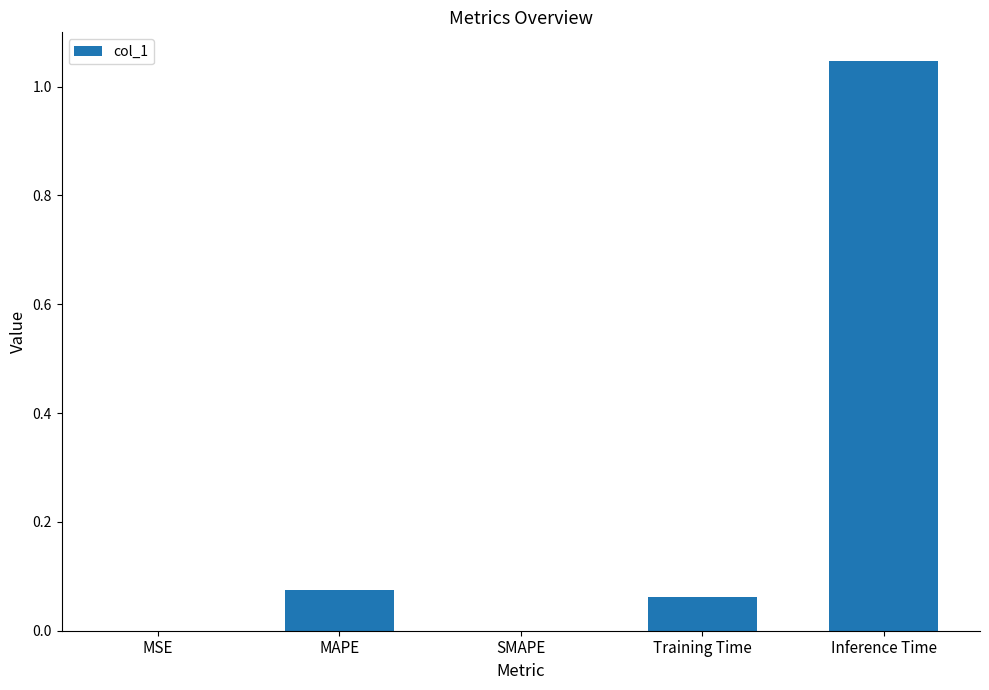

What is the change in value from Training Time to Inference Time?

+1.0